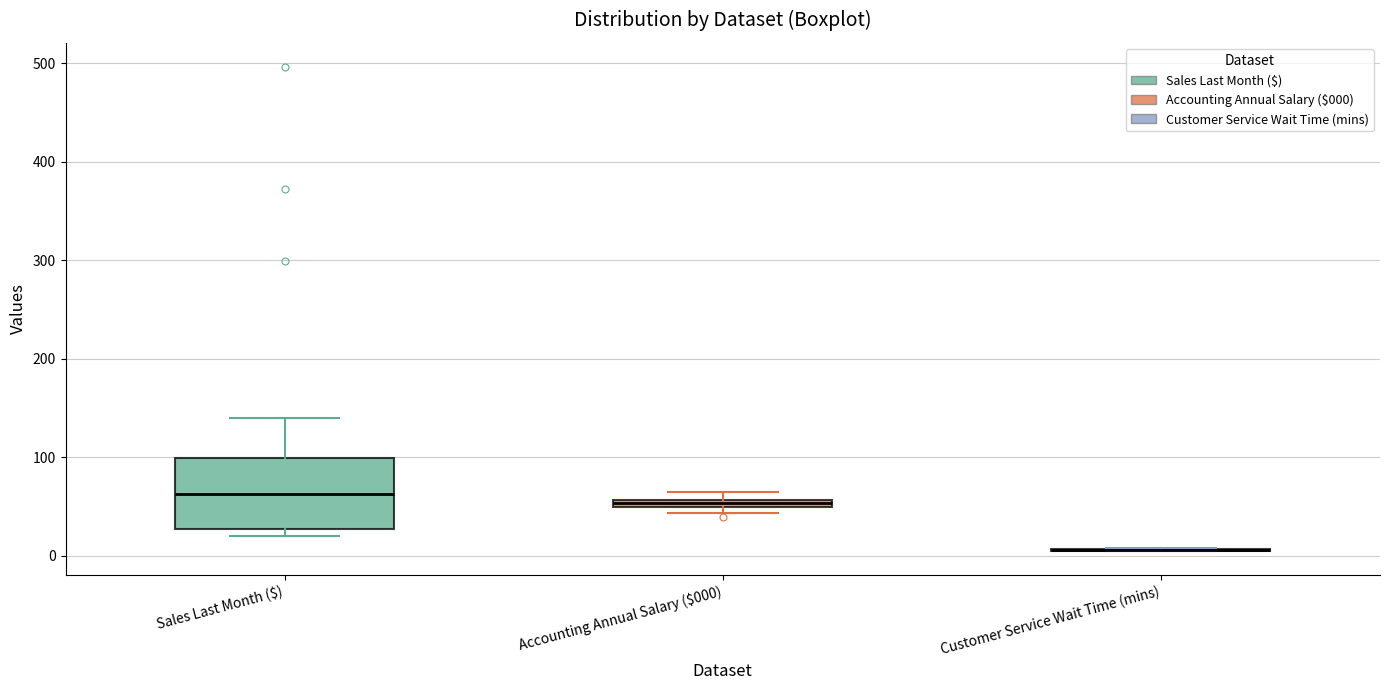

Comparing the boxes themselves (not the whiskers), which one is the tallest?

Sales Last Month ($)